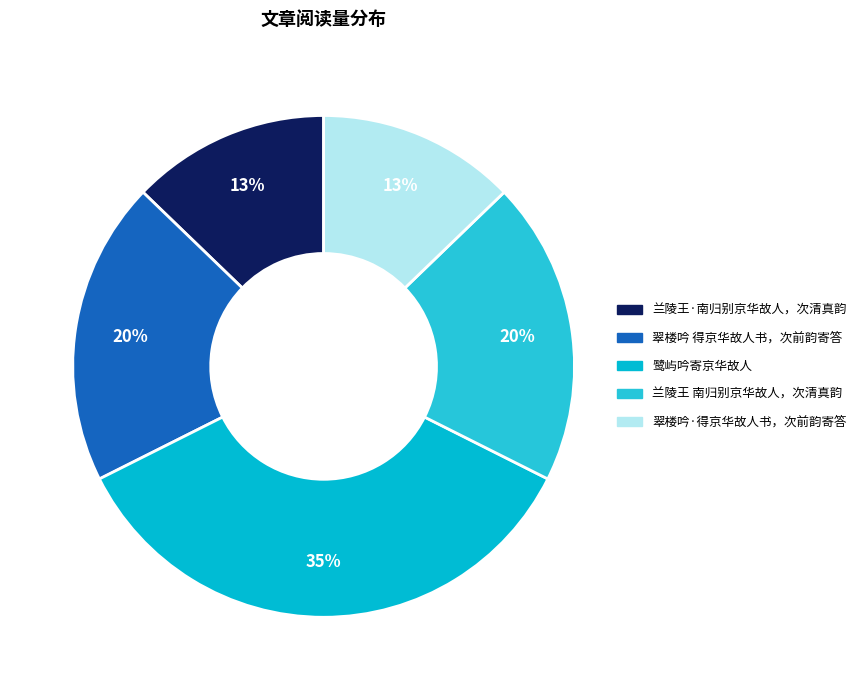

Which category has the biggest portion of the pie?

鹭屿吟寄京华故人